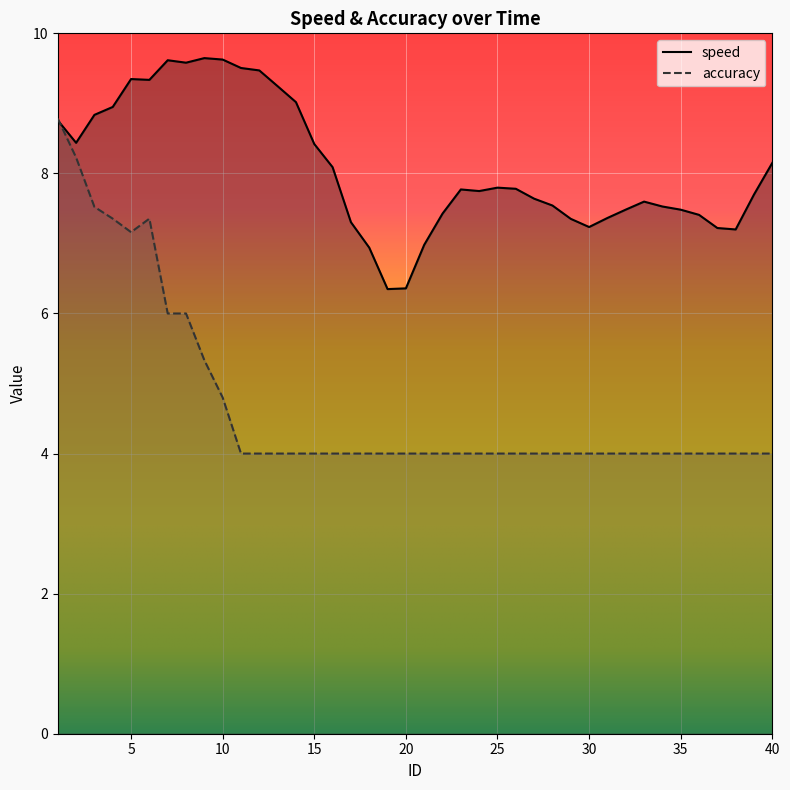

At which category is the sum across all series the highest?

1